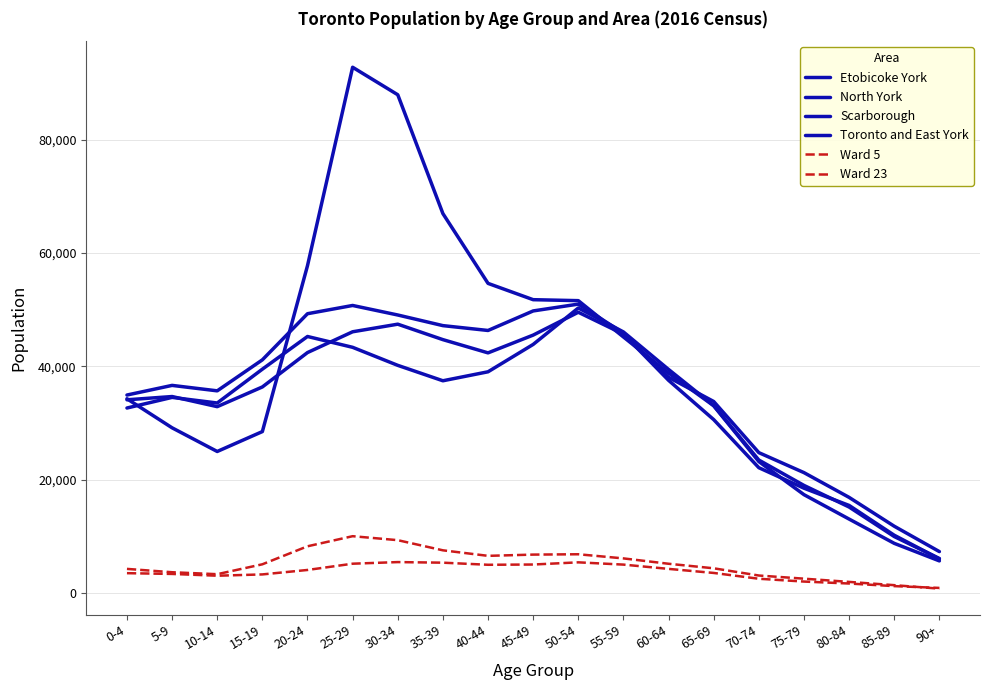

At how many categories does at least one series exceed 26927?

14